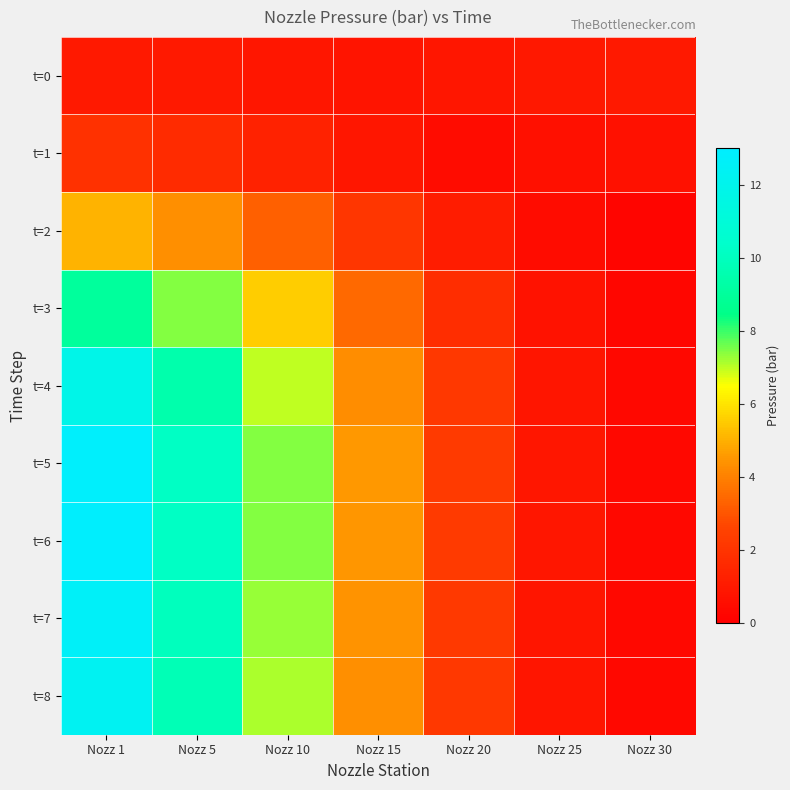

Which label corresponds to the smallest value in the chart?

Nozz 30